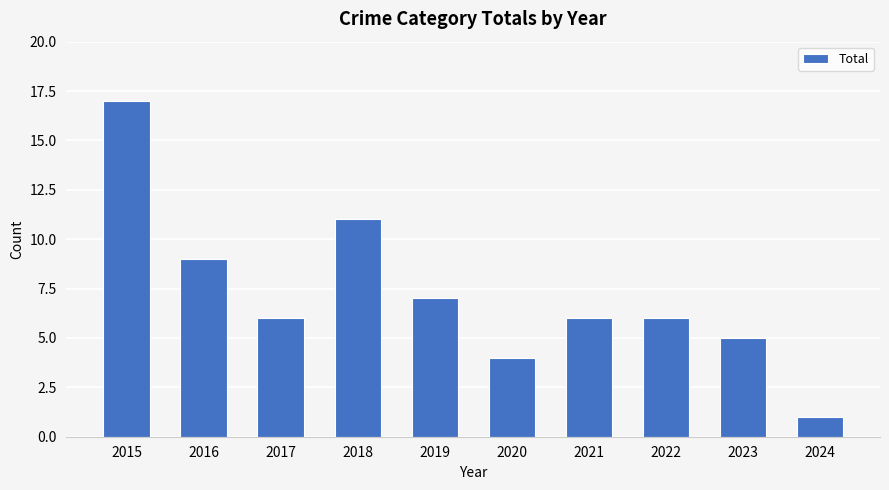

Reading right to left, transcribe all the data shown in this chart.

2024=1	2023=5	2022=6	2021=6	2020=4	2019=7	2018=11	2017=6	2016=9	2015=17